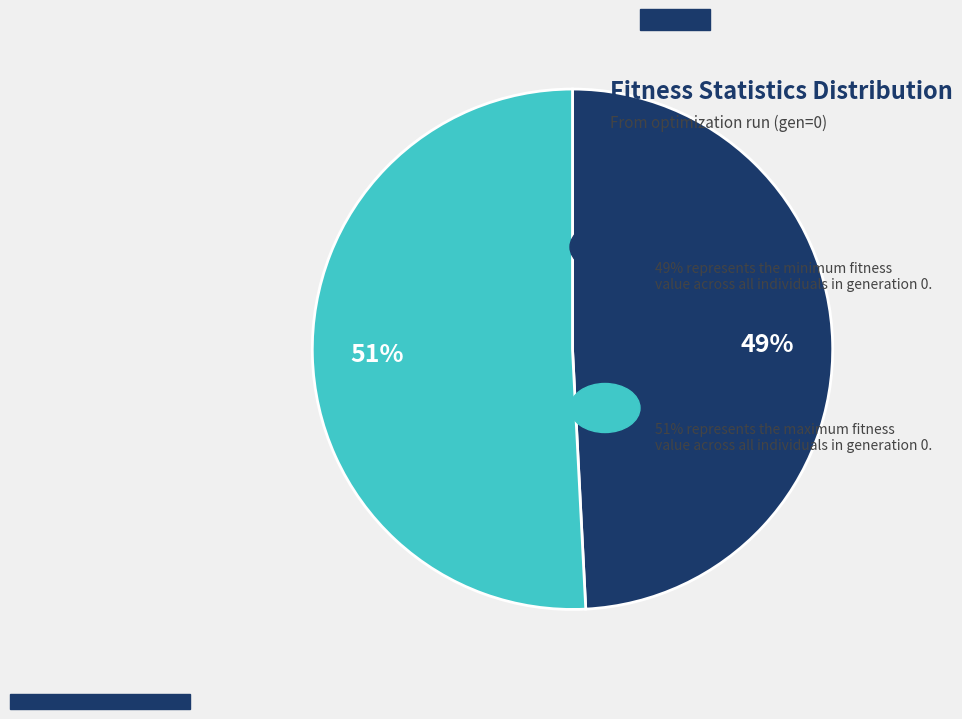

To the nearest percent, what is the average slice percentage?

50%